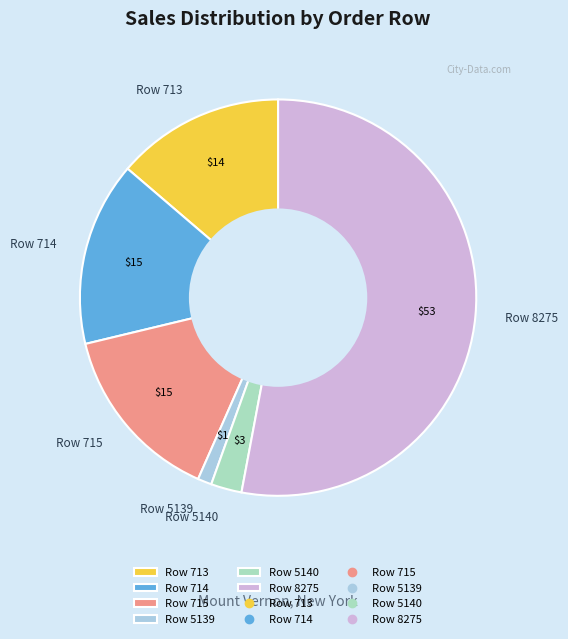

True or false: Row 713 accounts for 7% of the total.

False